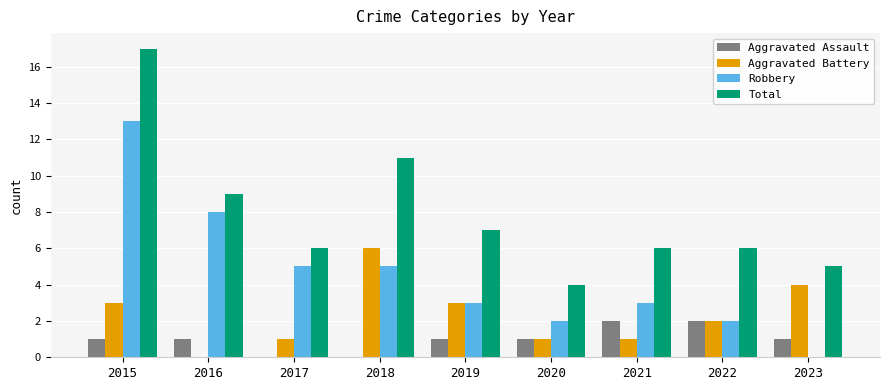

Where does the Robbery series first go above 3?

2015